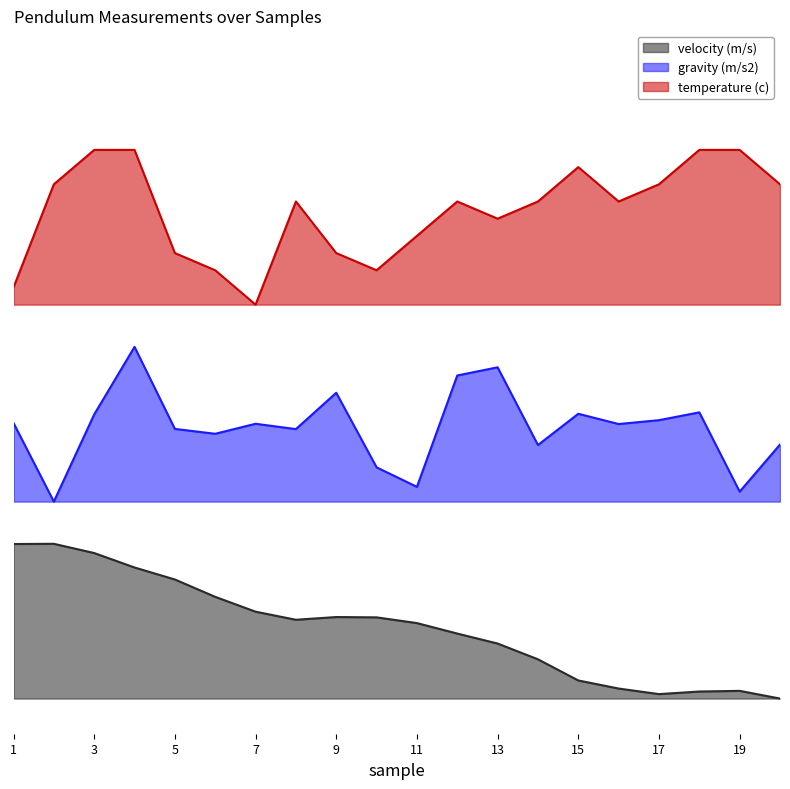

How many lines are shown in the chart?

3